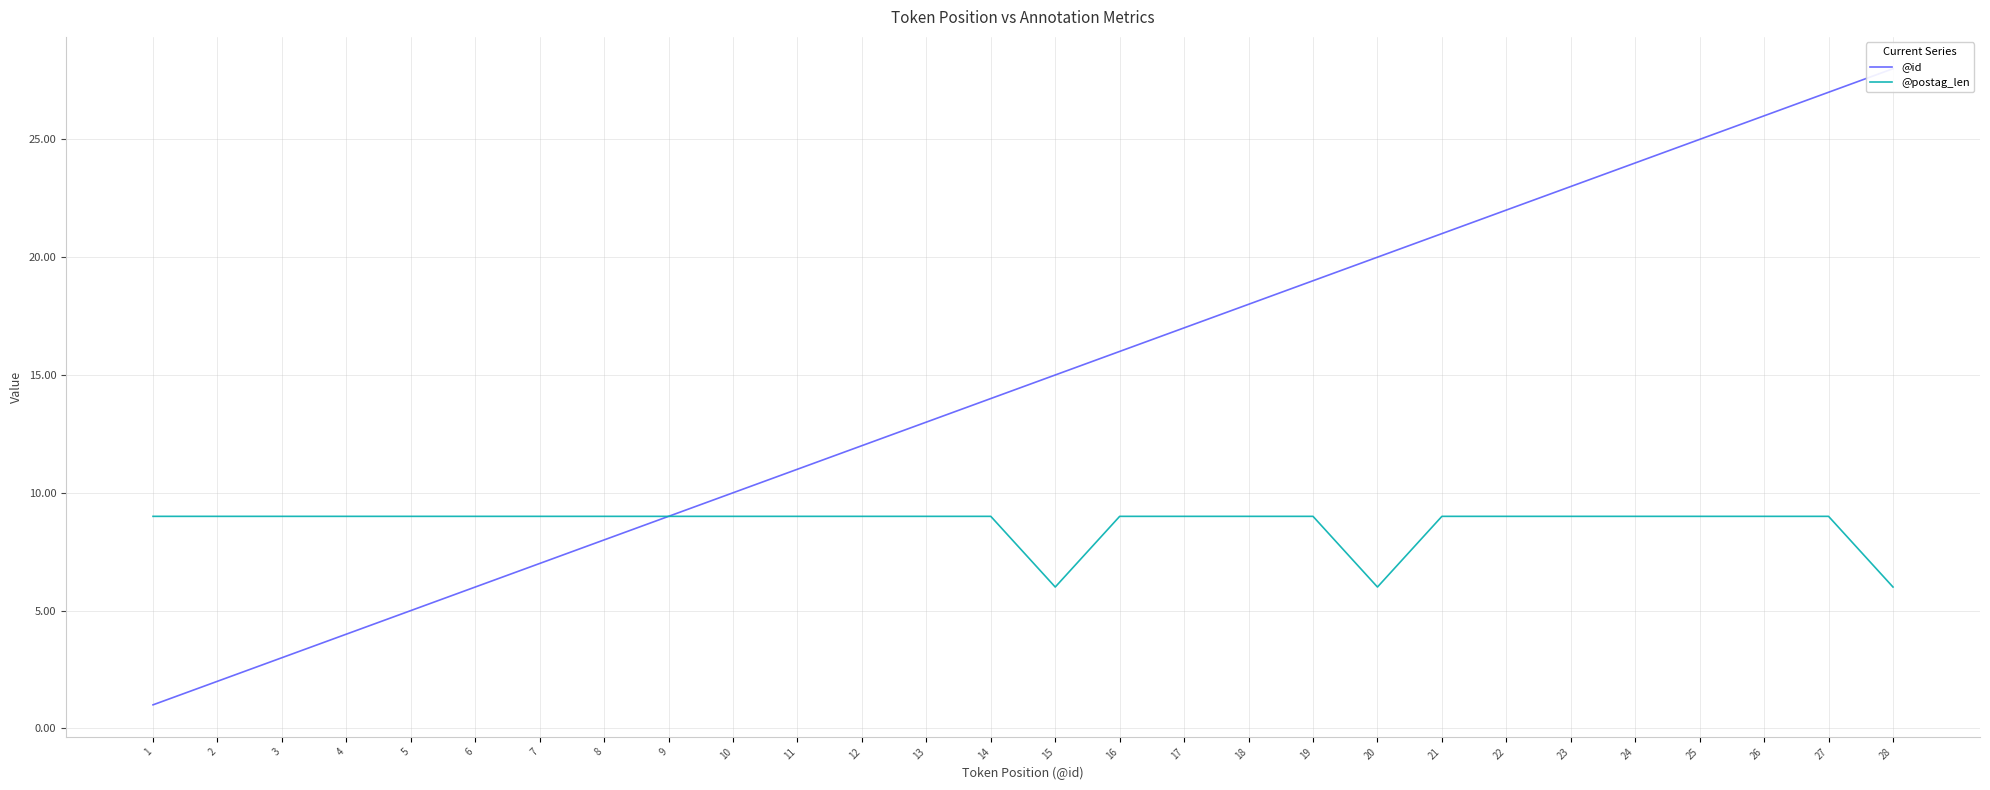

Is it true that @id equals 3 at 2?

False